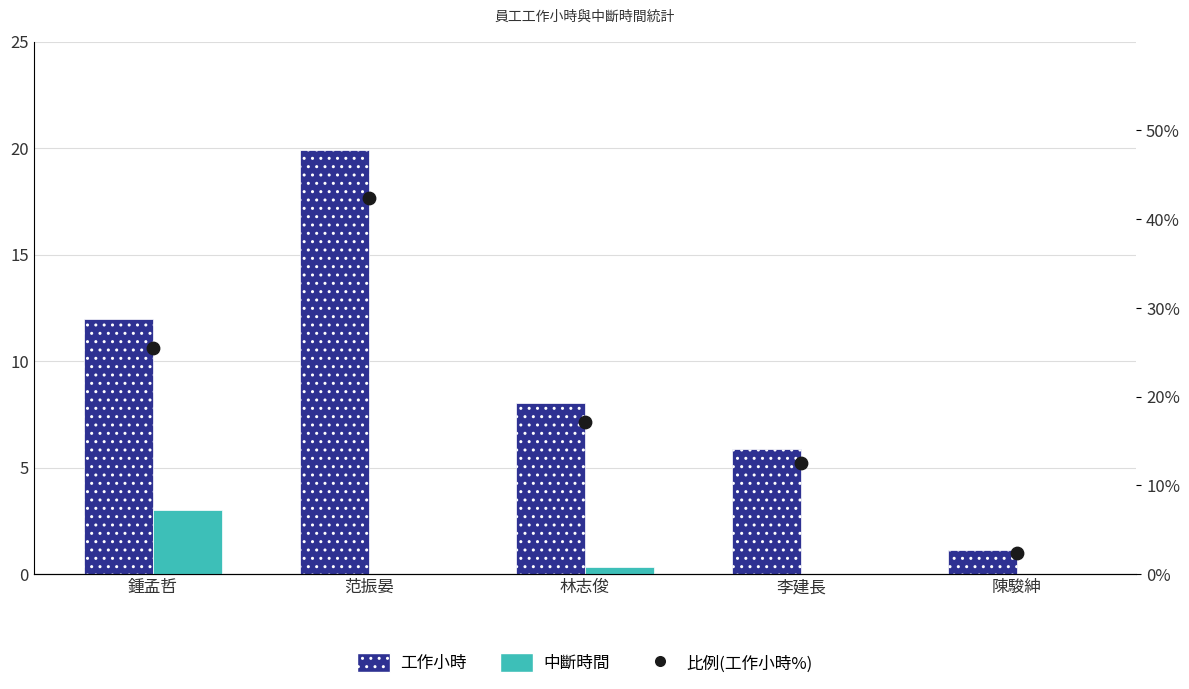

Which series contains the highest Y value?

比例(工作小時%)